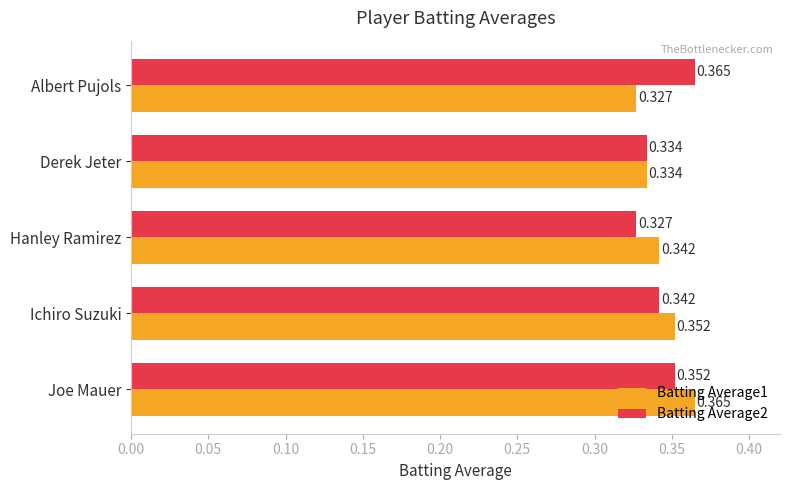

At which label does Batting Average2 reach its peak?

Albert Pujols